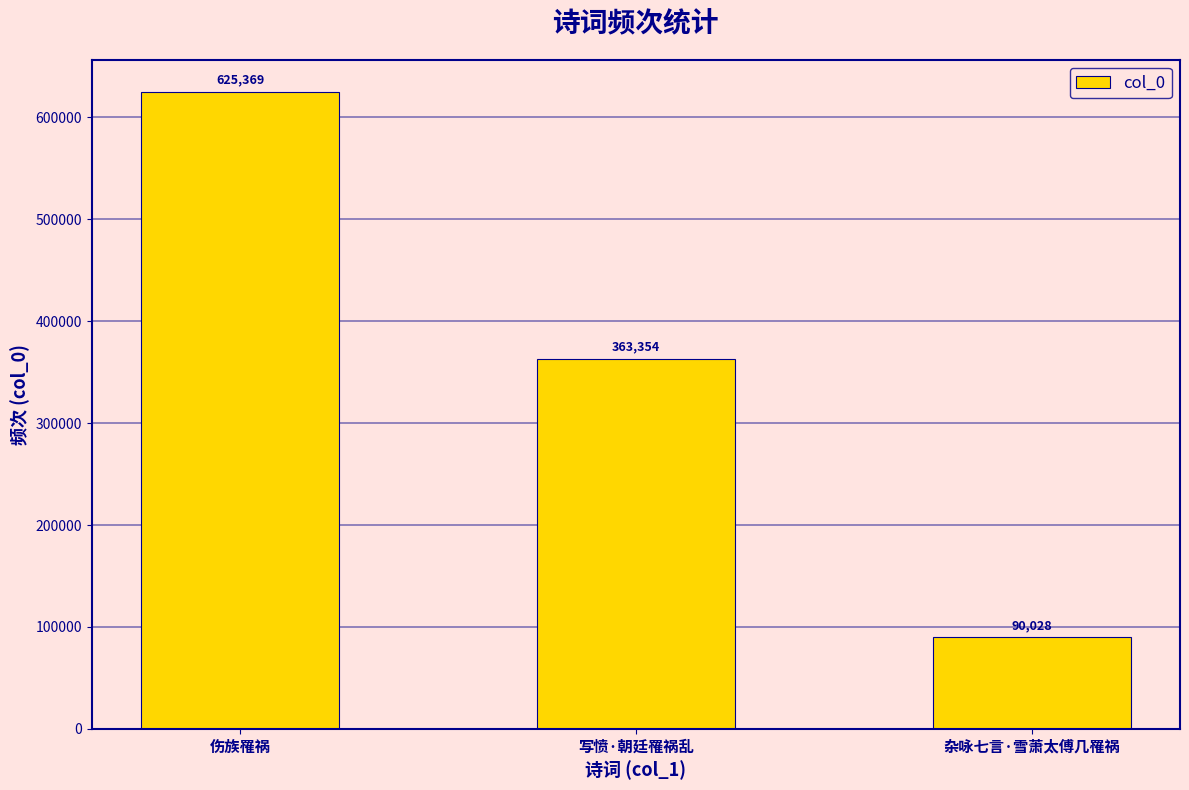

Which label corresponds to the largest value in the chart?

伤族罹祸